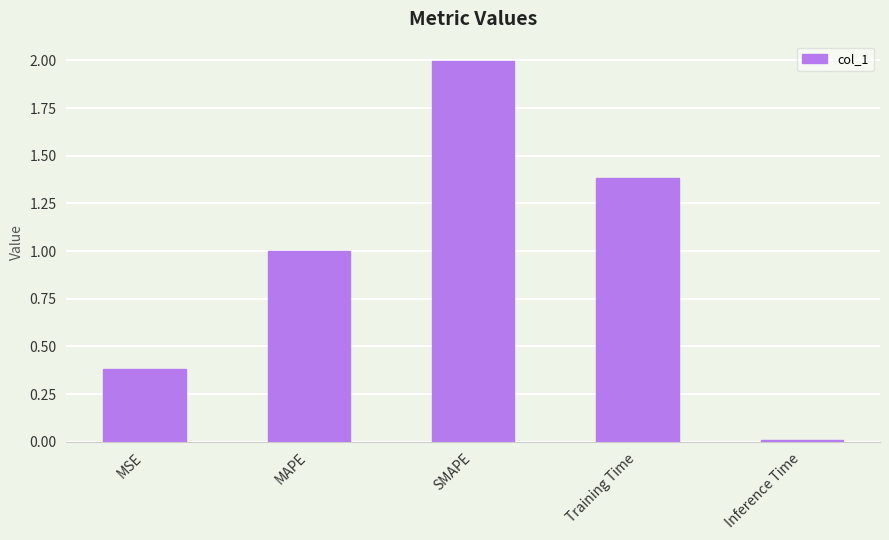

Where is the data nearest to the value 1?

MAPE